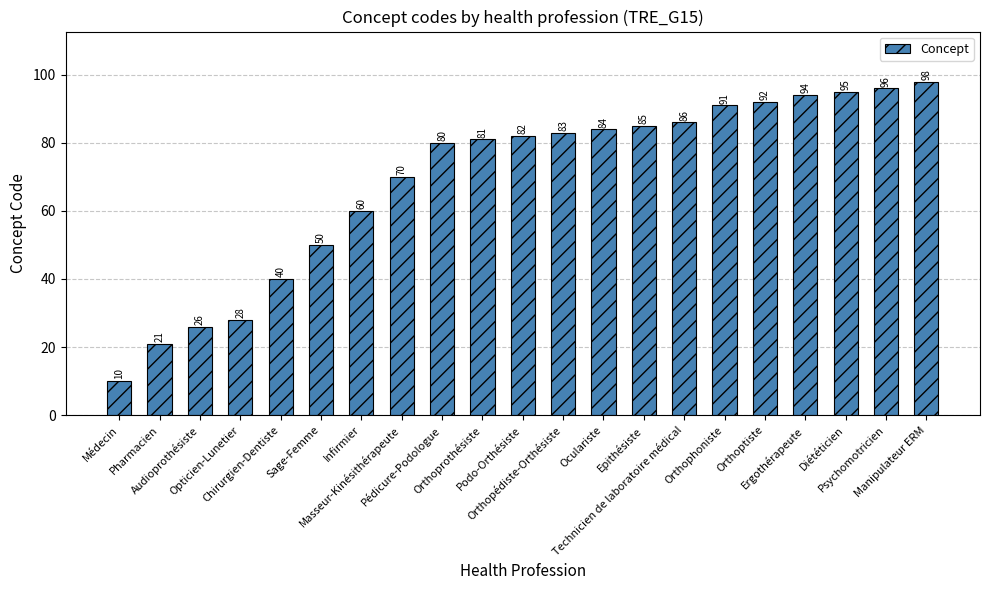

What is the minimum value shown in the chart?

10